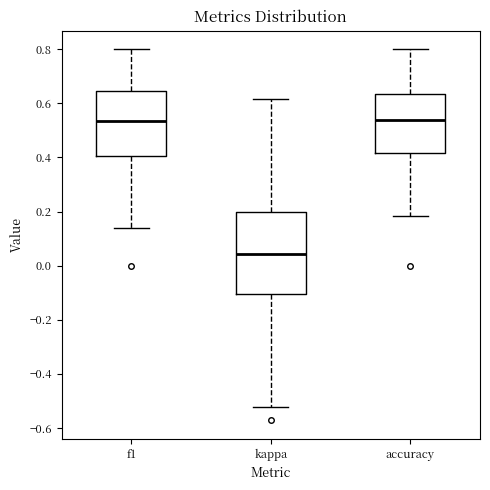

Comparing the boxes themselves (not the whiskers), which one is the tallest?

kappa